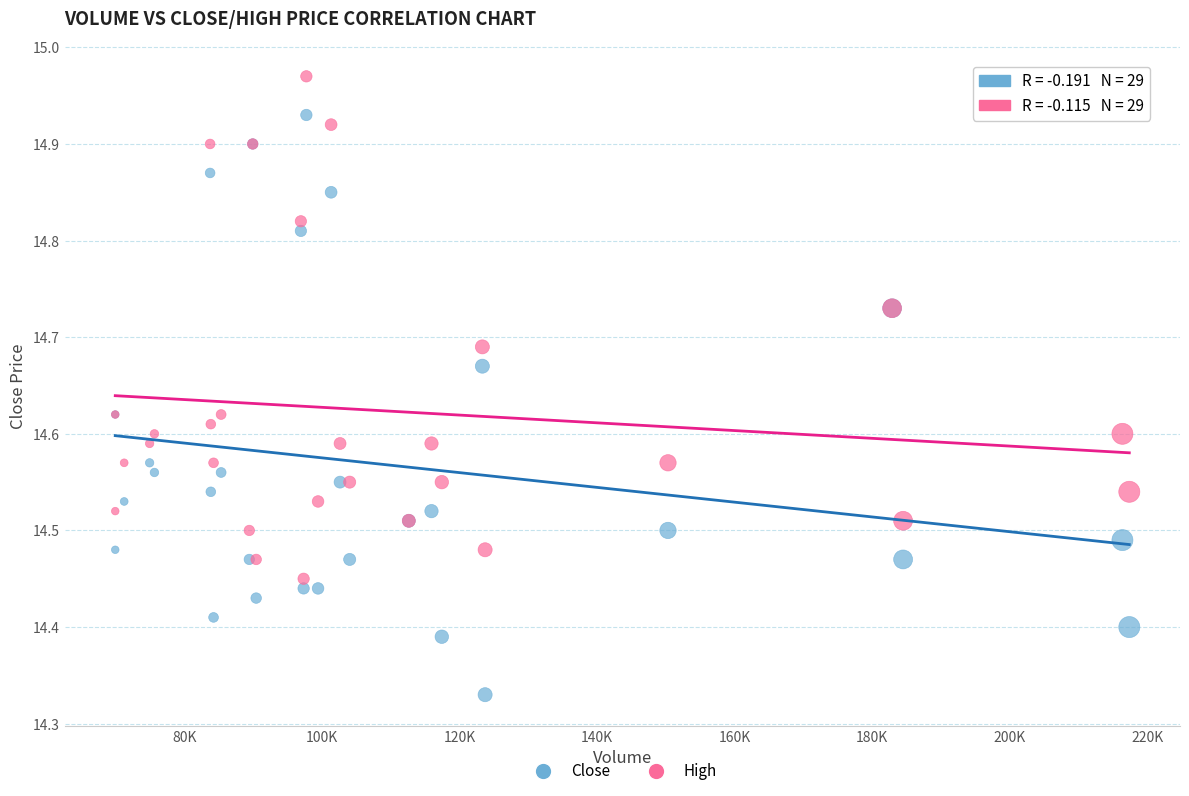

Which series contains the lowest Y value?

Close